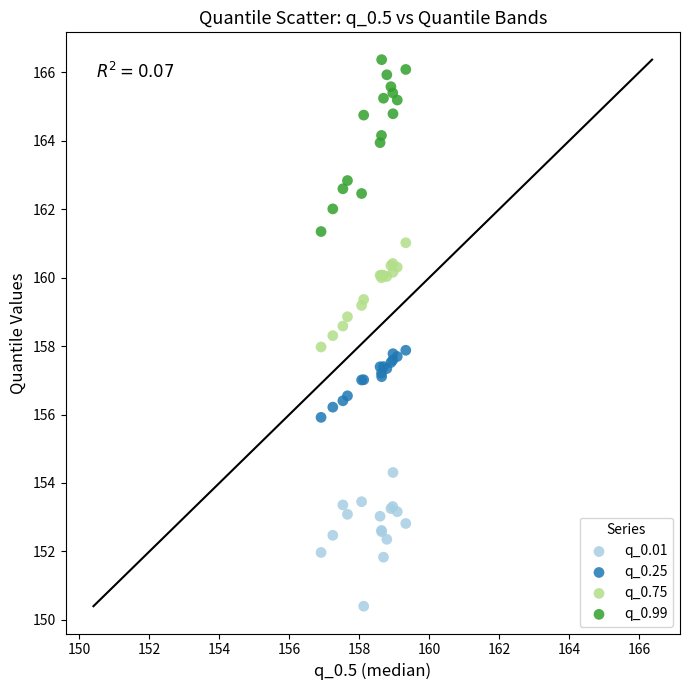

What are all the series names shown in the legend?

q_0.01, q_0.25, q_0.75, q_0.99